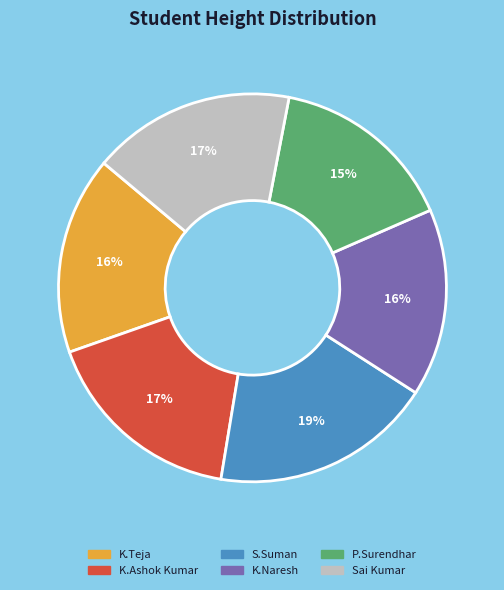

Does K.Teja represent more than half of the total?

No